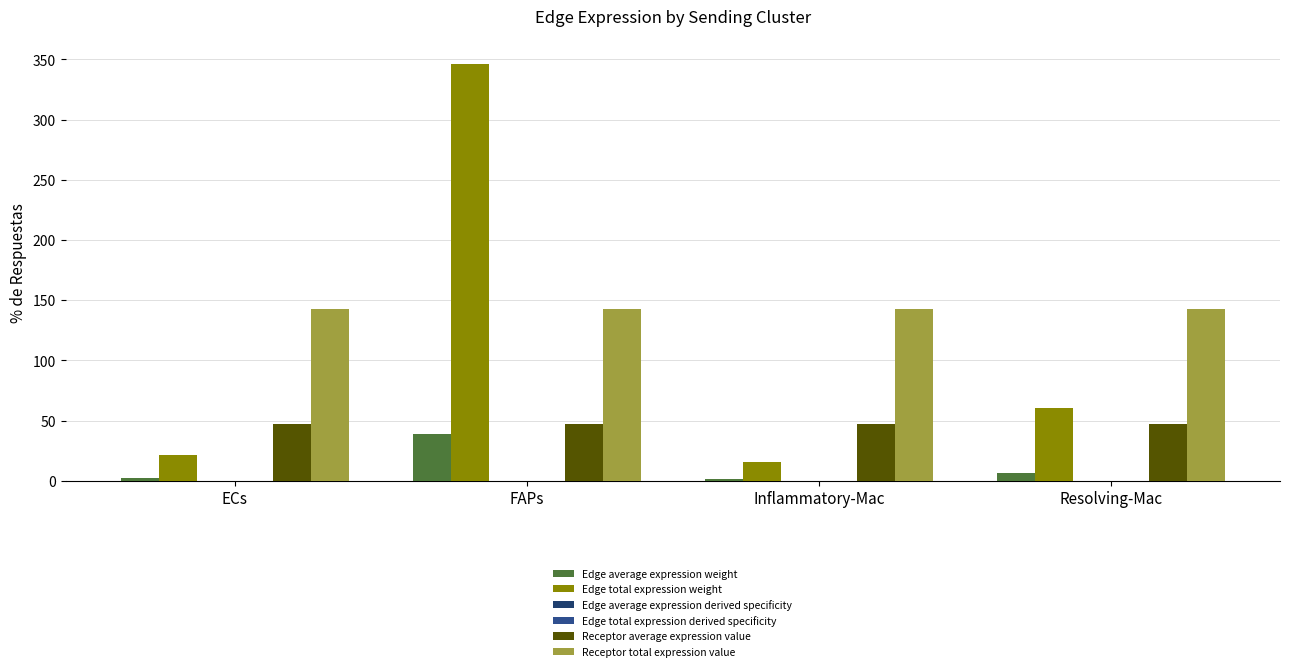

Between FAPs and Resolving-Mac, which series saw the biggest shift?

Edge total expression weight